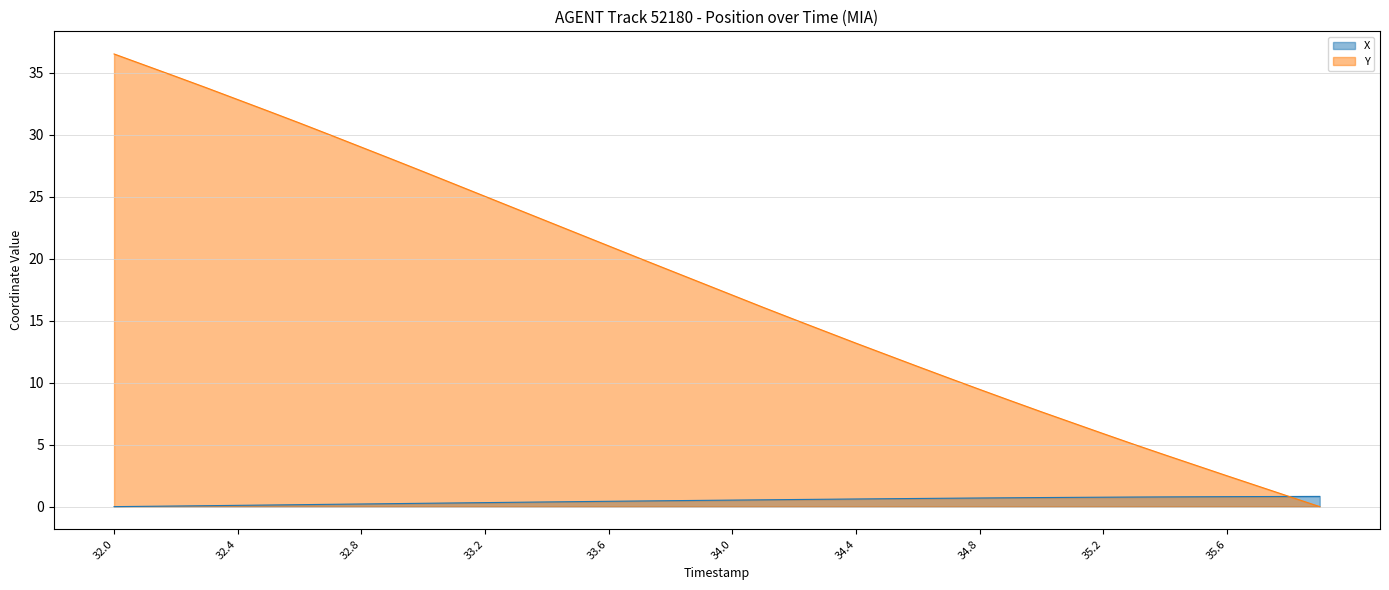

What is the difference between the X values at 35.6 and 33.7?

0.3